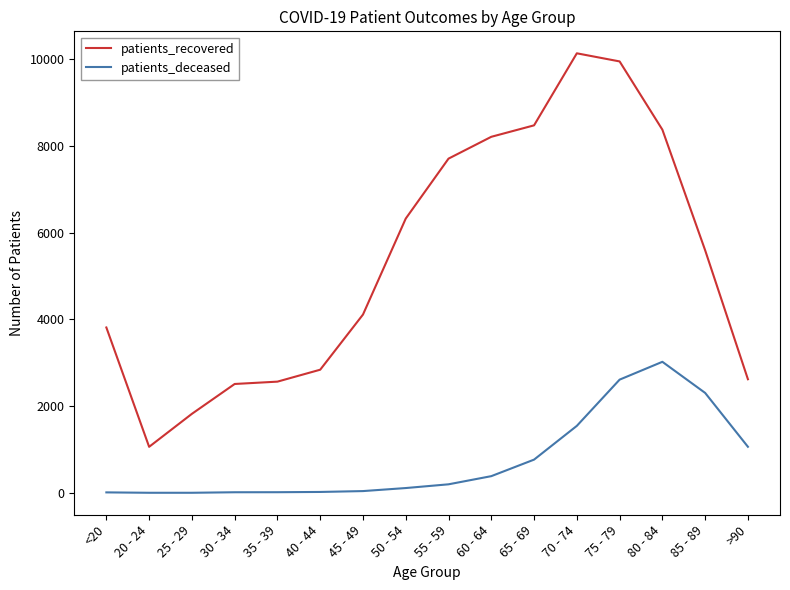

At which category is the sum across all series the highest?

75 - 79